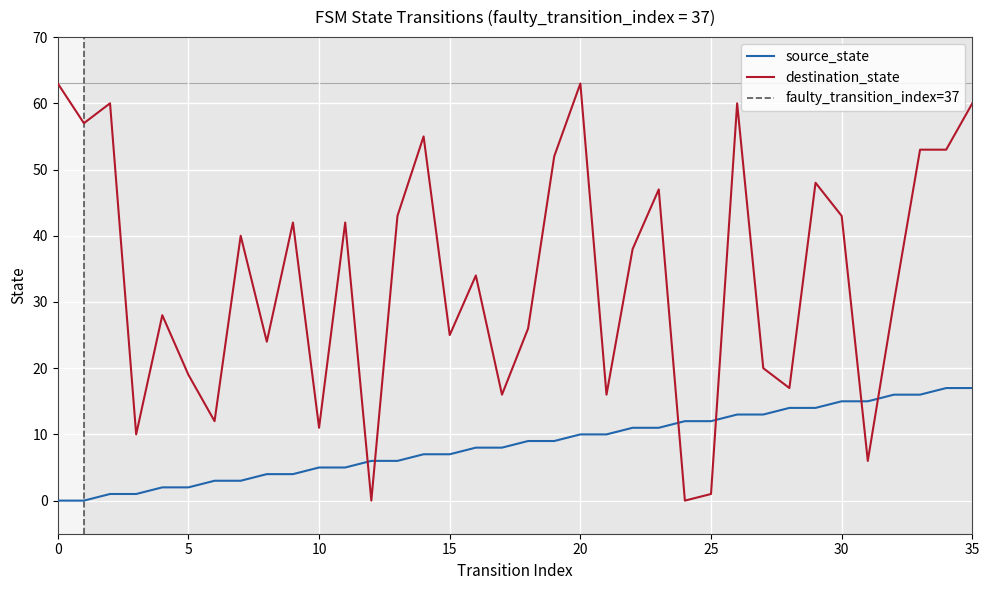

What is the total value across all series at 27?

33